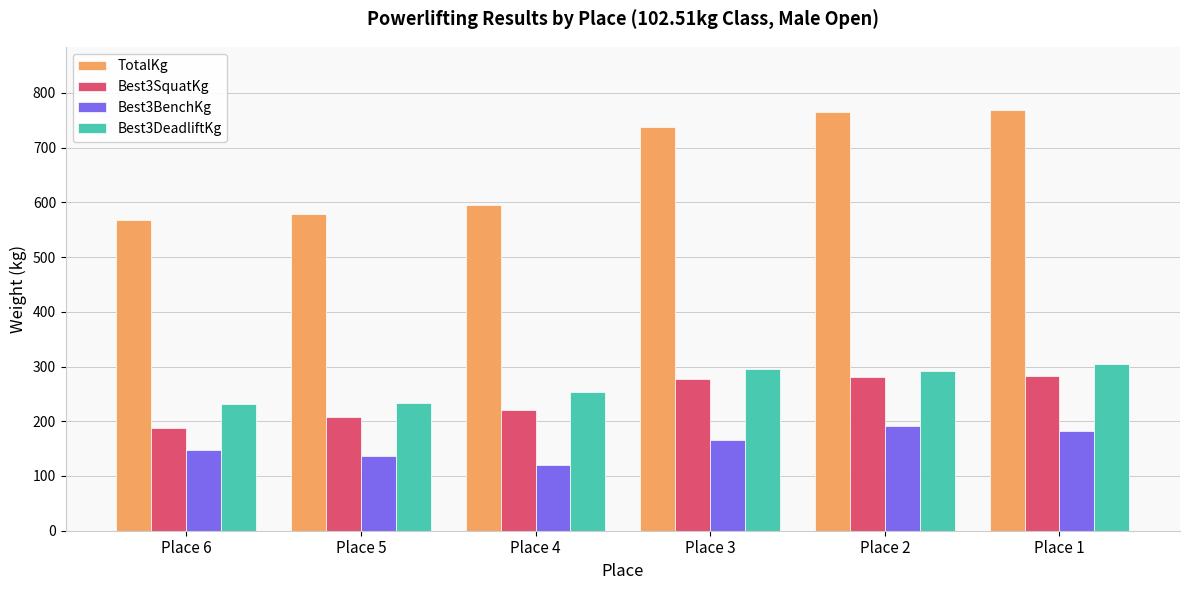

Which category has the lowest value in the Best3BenchKg series?

Place 4